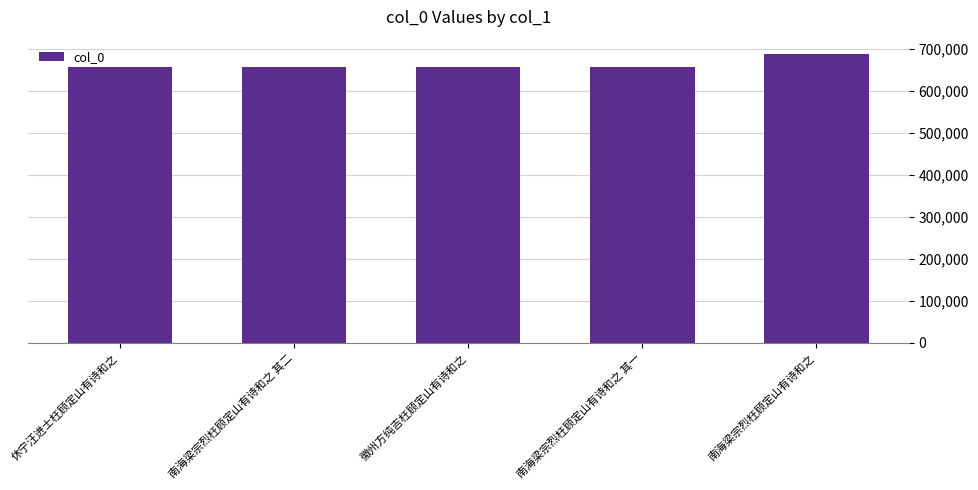

At which label is the value closest to 672915?

南海梁宗烈枉顾定山有诗和之 其二